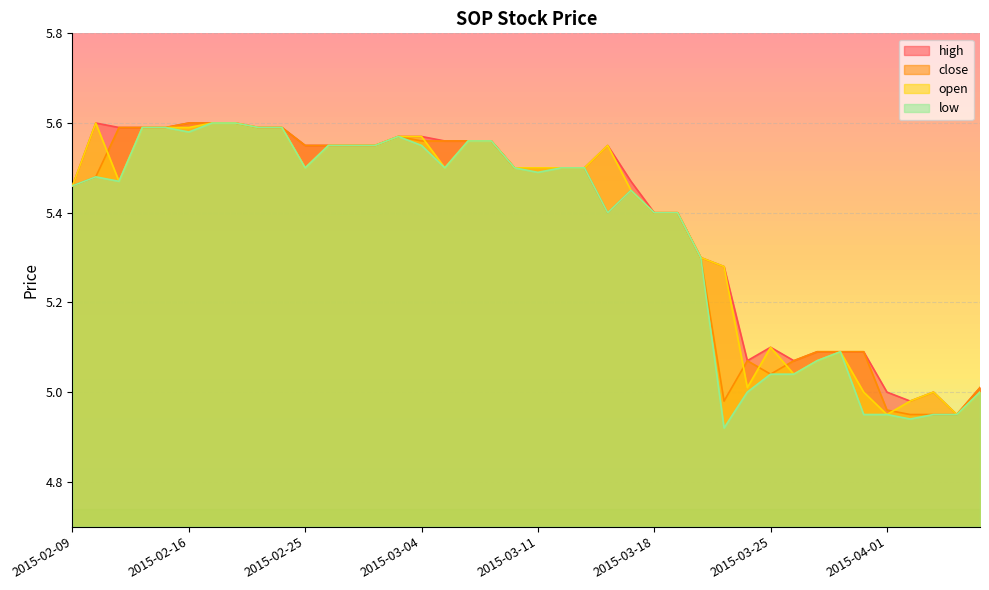

Reading right to left, what are all the values shown in this chart?

high: 5.0	5.0	5.0	5.0	5.0	5.1	5.1	5.1	5.1	5.1	5.1	5.3	5.3	5.4	5.4	5.5	5.5	5.5	5.5	5.5	5.5	5.6	5.6	5.6	5.6	5.6	5.5	5.5	5.5	5.5	5.6	5.6	5.6	5.6	5.6	5.6	5.6	5.6	5.6	5.5
close: 5.0	5.0	5.0	5.0	5.0	5.1	5.1	5.1	5.1	5.0	5.1	5.0	5.3	5.4	5.4	5.5	5.4	5.5	5.5	5.5	5.5	5.6	5.6	5.6	5.6	5.6	5.5	5.5	5.5	5.5	5.6	5.6	5.6	5.6	5.6	5.6	5.6	5.6	5.5	5.5
open: 5.0	5.0	5.0	5.0	5.0	5.0	5.1	5.1	5.0	5.1	5.0	5.3	5.3	5.4	5.4	5.5	5.5	5.5	5.5	5.5	5.5	5.6	5.6	5.5	5.6	5.6	5.5	5.5	5.5	5.5	5.6	5.6	5.6	5.6	5.6	5.6	5.6	5.5	5.6	5.5
low: 5.0	5.0	5.0	4.9	5.0	5.0	5.1	5.1	5.0	5.0	5.0	4.9	5.3	5.4	5.4	5.5	5.4	5.5	5.5	5.5	5.5	5.6	5.6	5.5	5.5	5.6	5.5	5.5	5.5	5.5	5.6	5.6	5.6	5.6	5.6	5.6	5.6	5.5	5.5	5.5